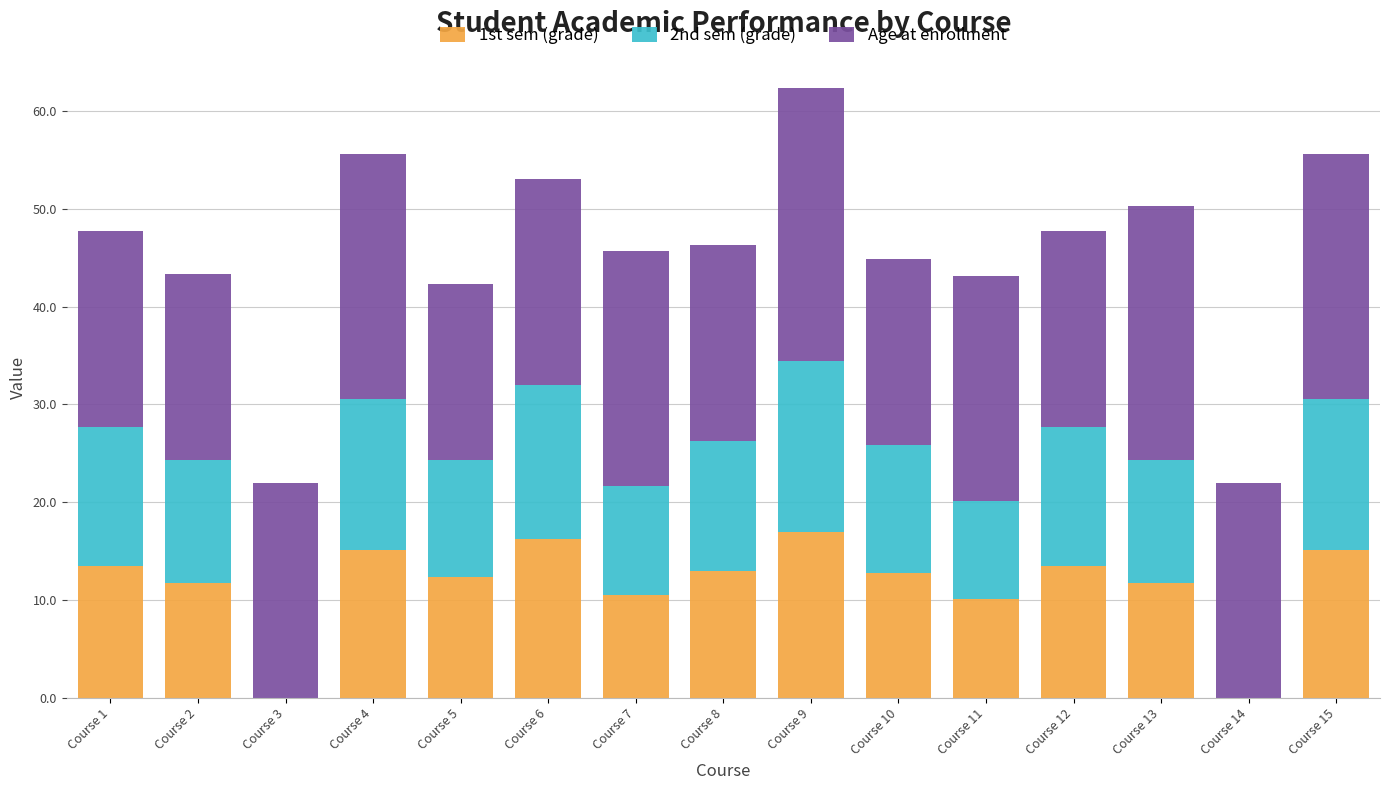

What is the maximum value for 1st sem (grade)?

17.0